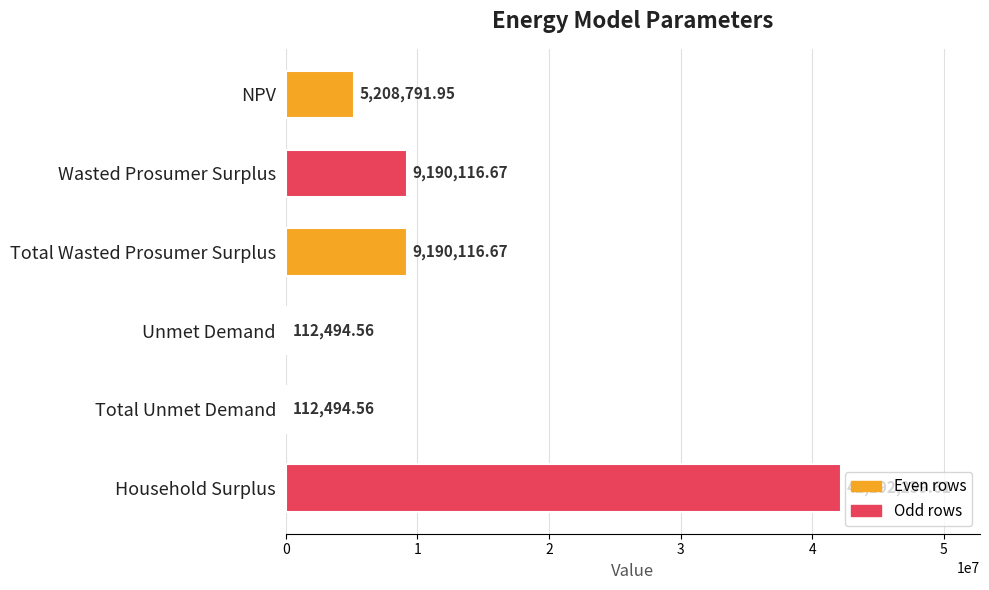

What is the ratio of the value at Unmet Demand to the value at Total Unmet Demand?

1.0